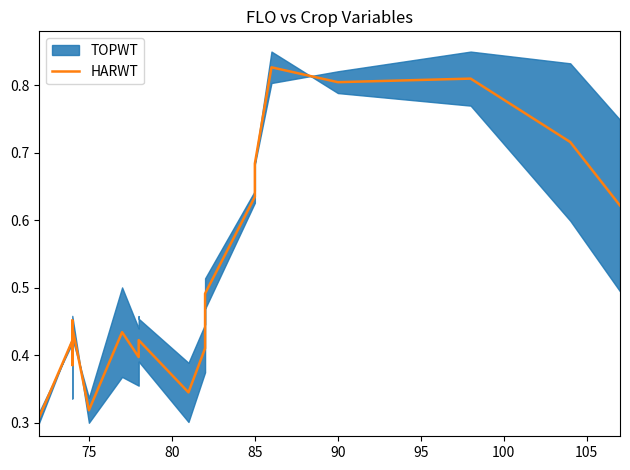

Reading right to left, list all the values displayed in this chart.

0.6	0.7	0.8	0.8	0.8	0.7	0.6	0.5	0.4	0.3	0.4	0.4	0.4	0.4	0.4	0.3	0.3	0.3	0.4	0.4	0.5	0.5	0.4	0.3	0.3